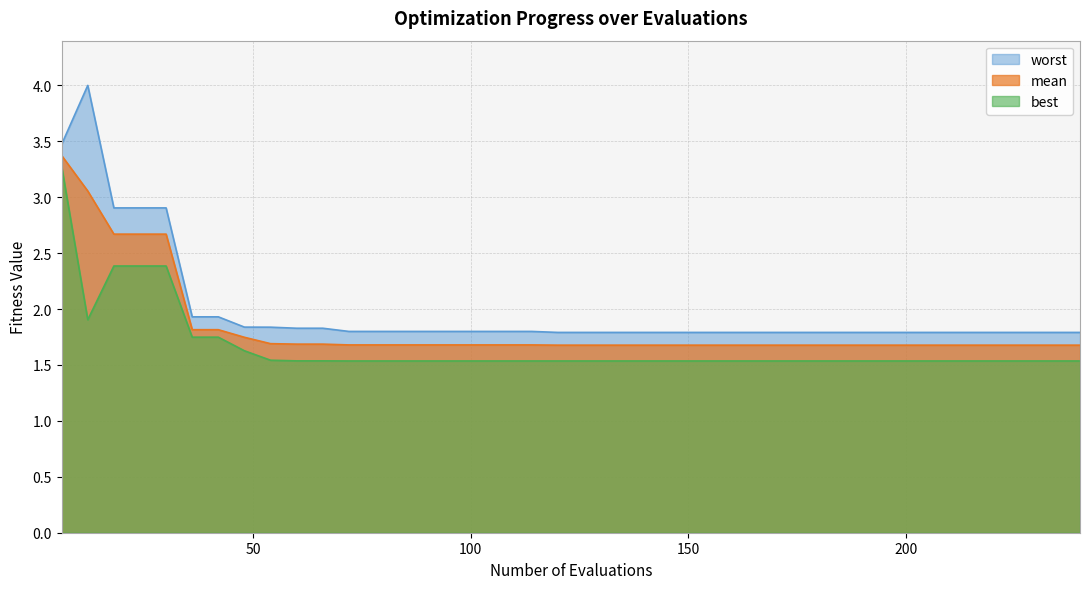

True or false: worst and mean intersect in this chart.

False